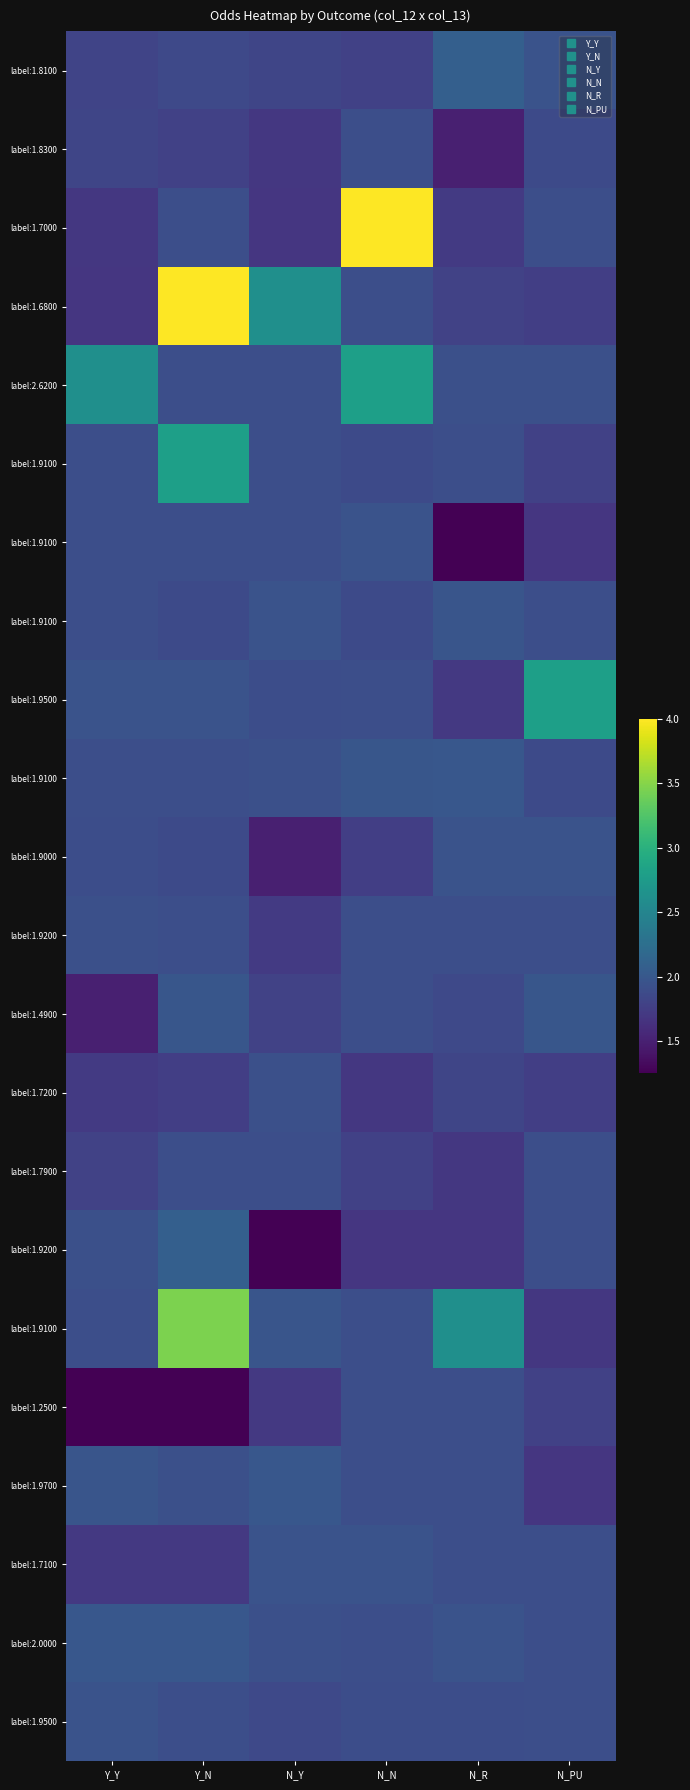

How many series are shown in this chart?

22